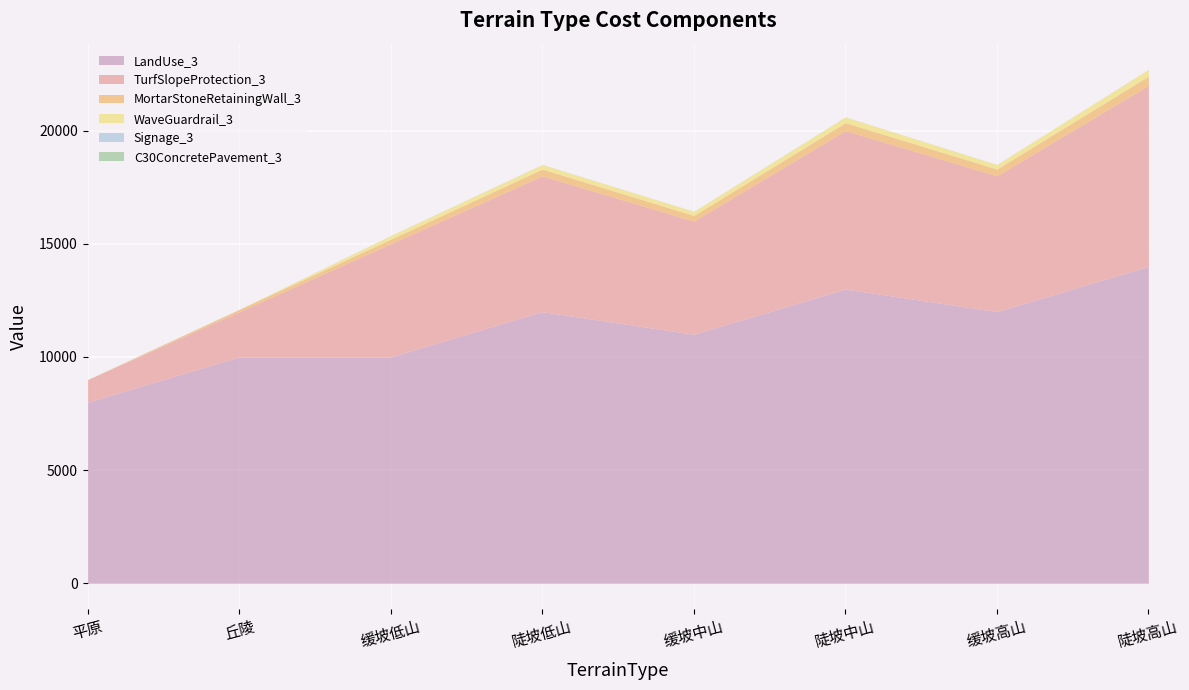

True or false: LandUse_3 has a value of 13000 at 陡坡中山.

True